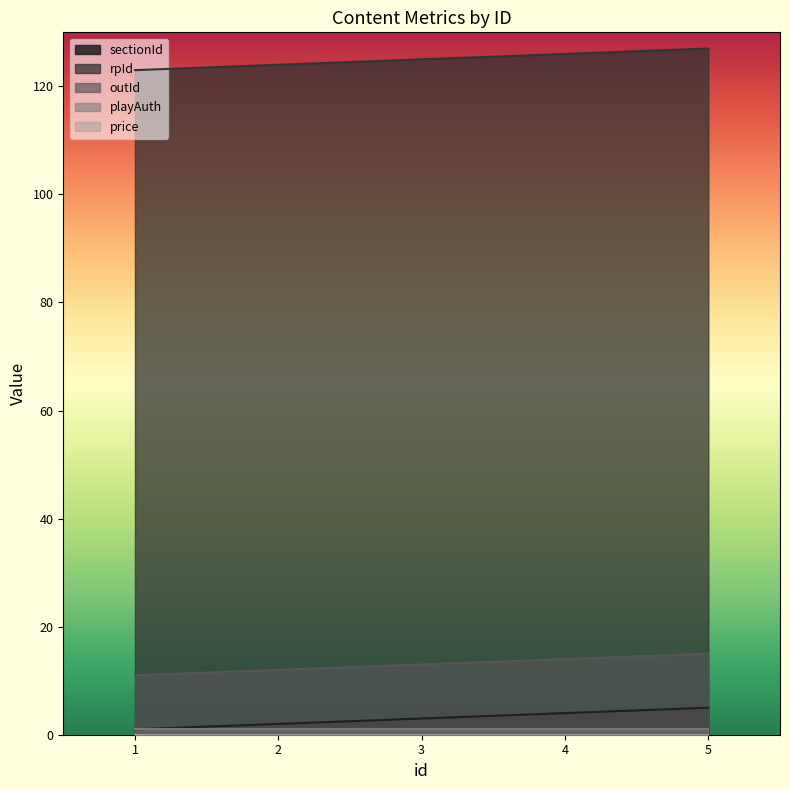

How many series are shown in this chart?

5